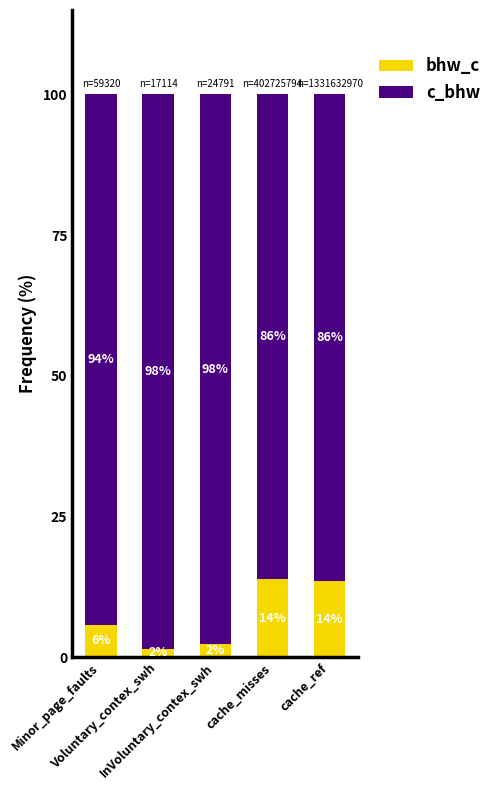

What is the highest value of the bhw_c series?

13.9